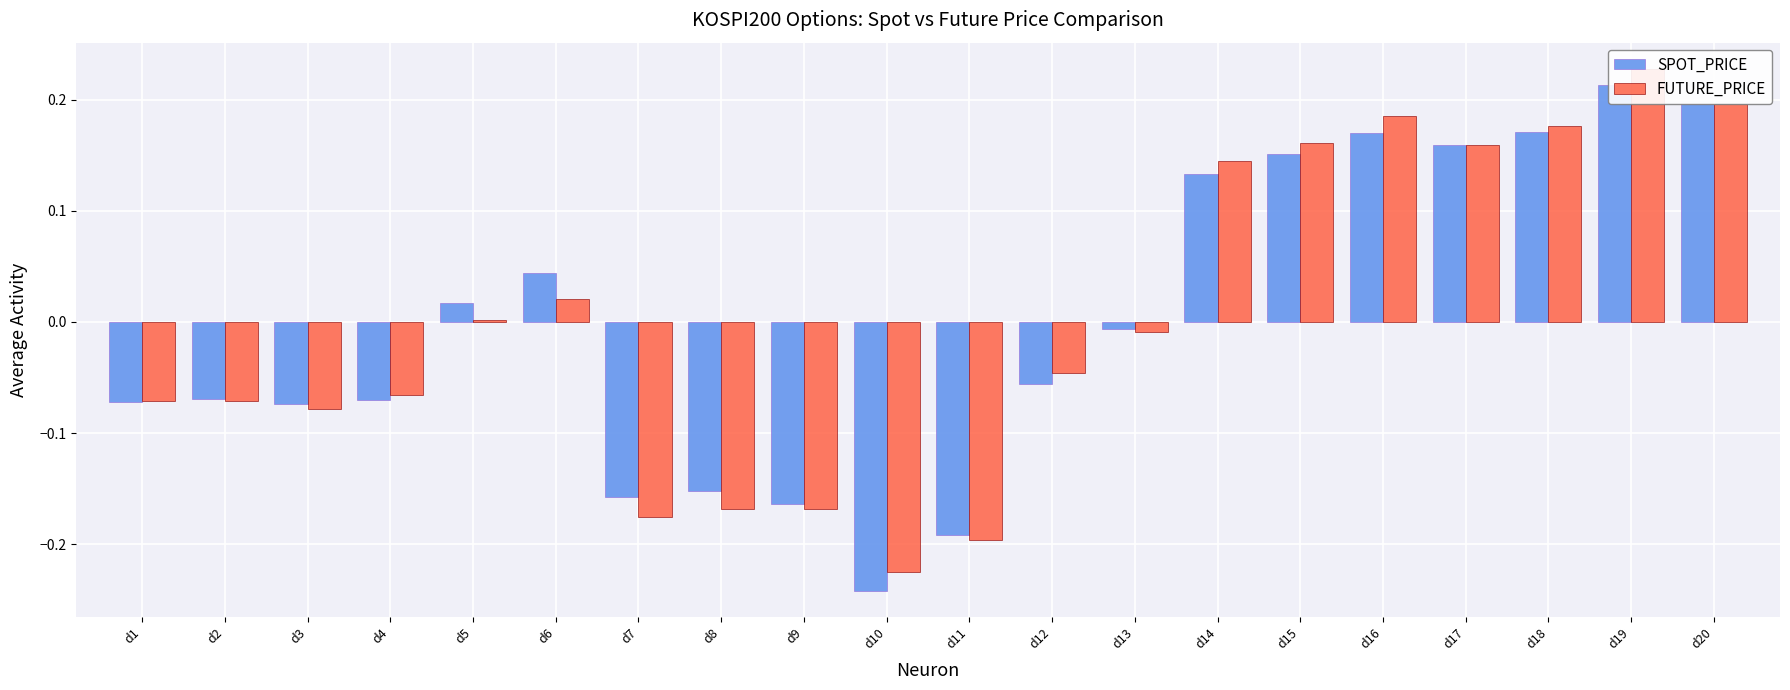

Rank the series by their average value, from lowest to highest.

FUTURE_PRICE, SPOT_PRICE